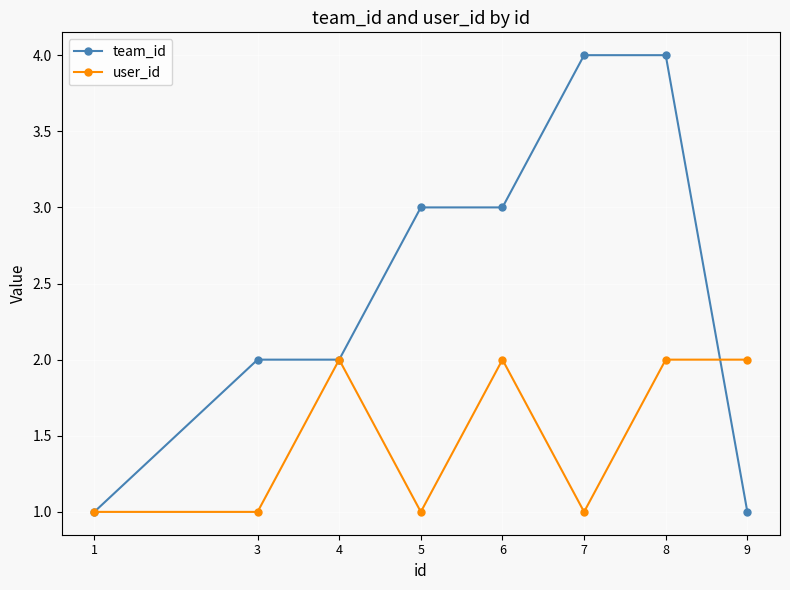

List the series in order of their overall mean, highest first.

team_id, user_id